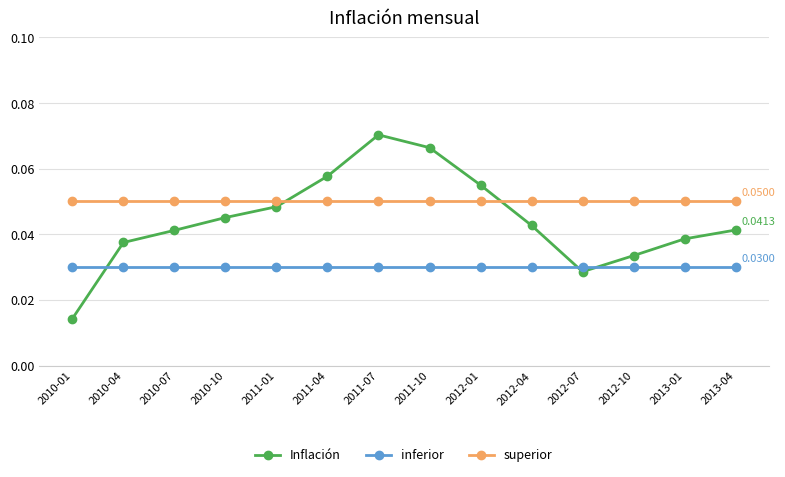

Is the value of superior at 2012-01 greater than the value of Inflación at 2012-01?

No